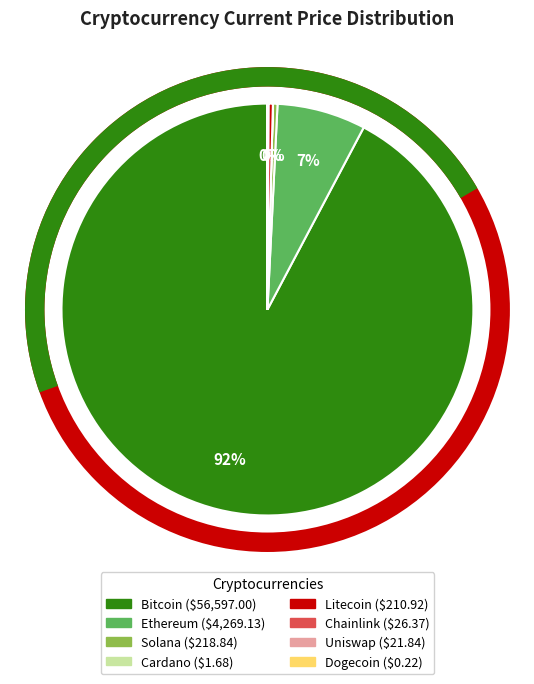

Does any single category account for the majority?

Yes